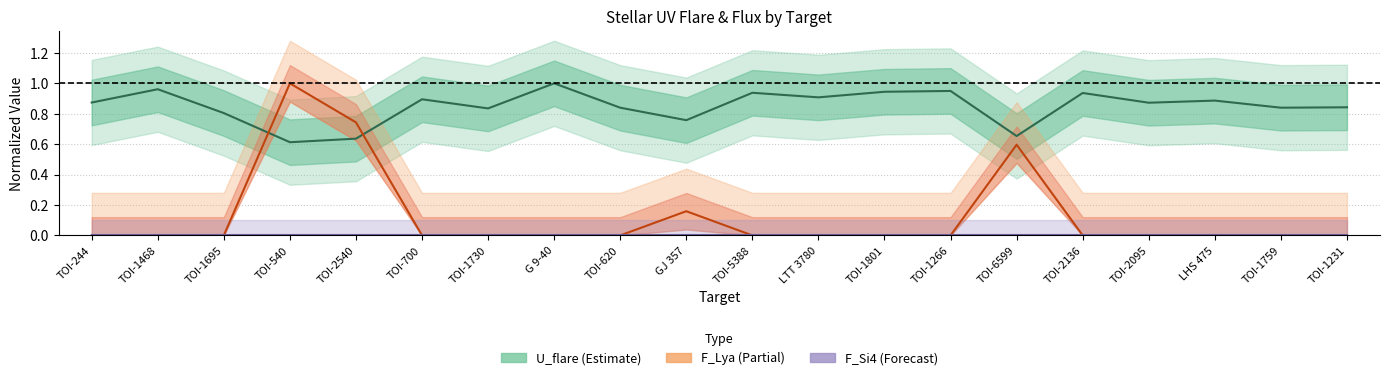

Which category has the highest value across all series?

G 9-40